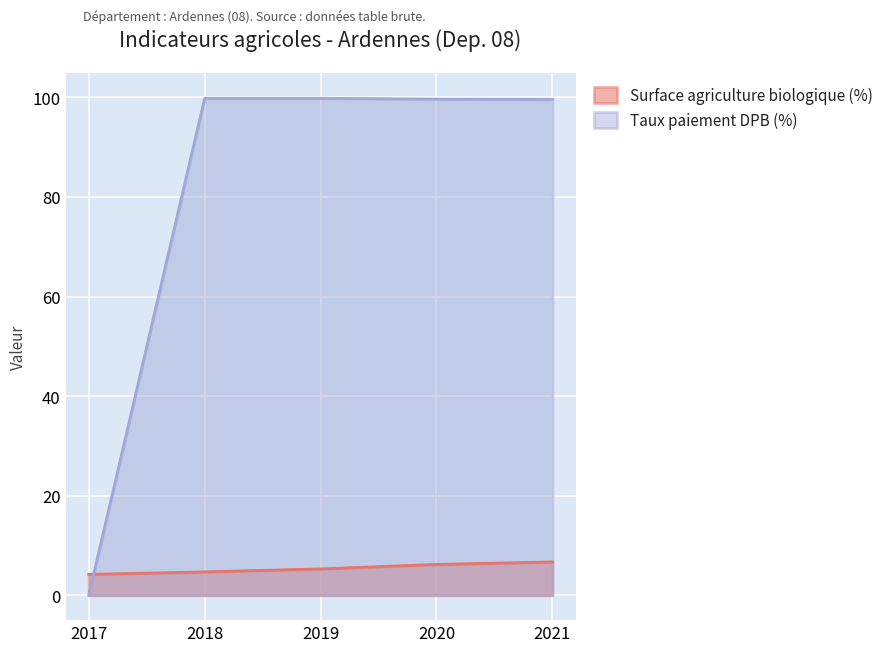

Between 2017 and 2019, which is larger?

2019